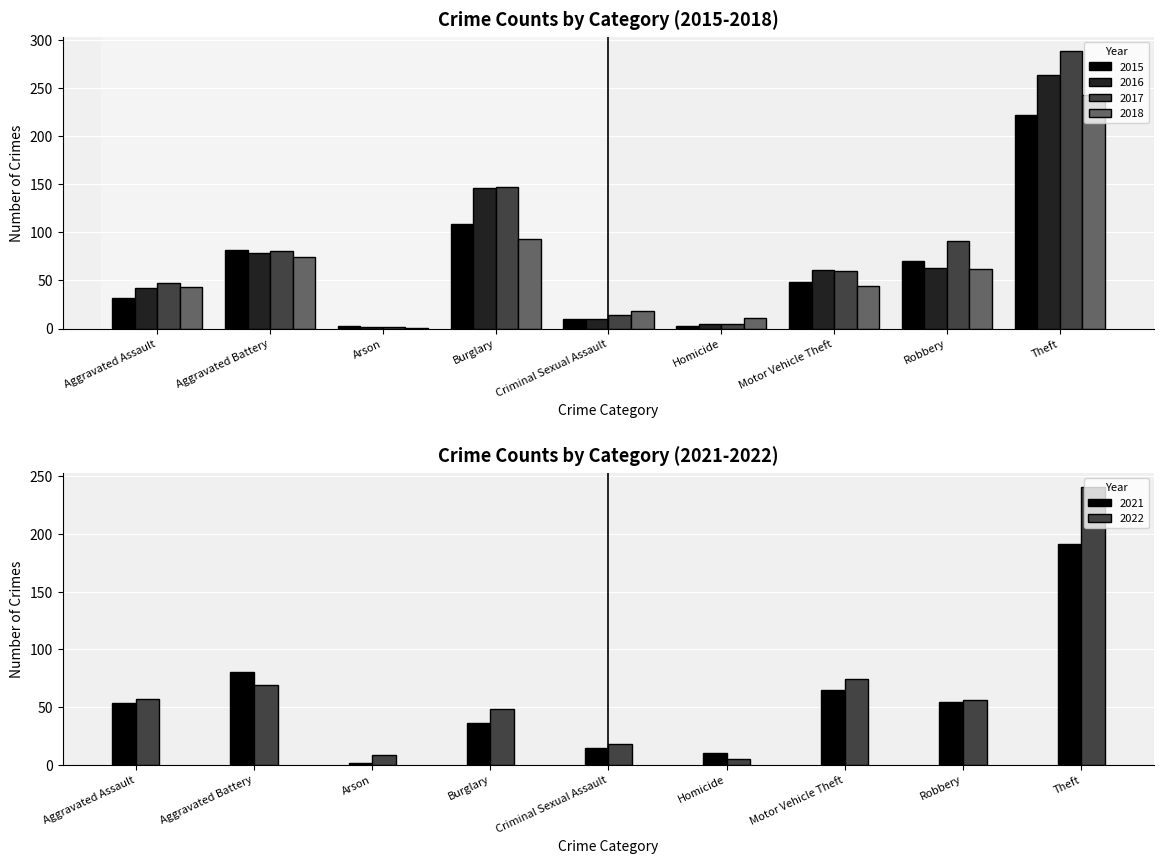

Rank the series by their maximum value, from highest to lowest.

2017, 2016, 2018, 2022, 2015, 2021